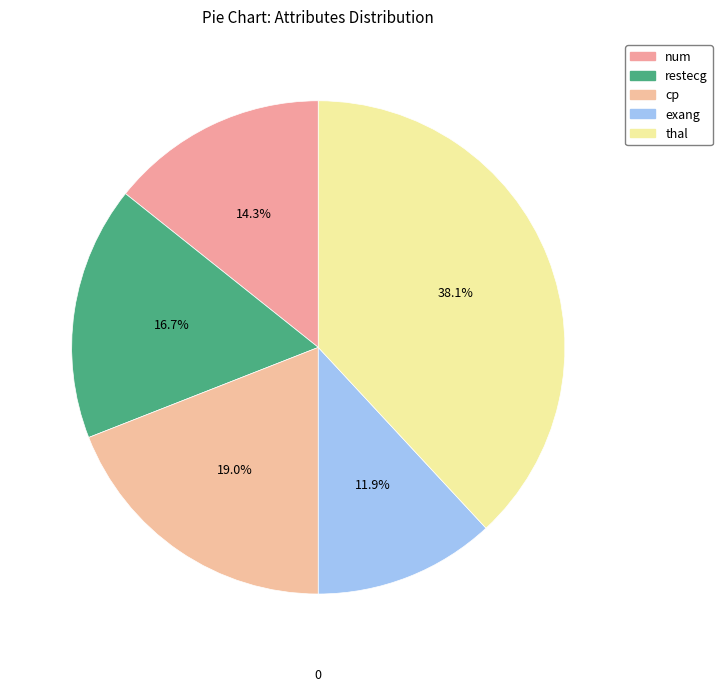

To the nearest percent, what percentage of the pie is cp?

19%